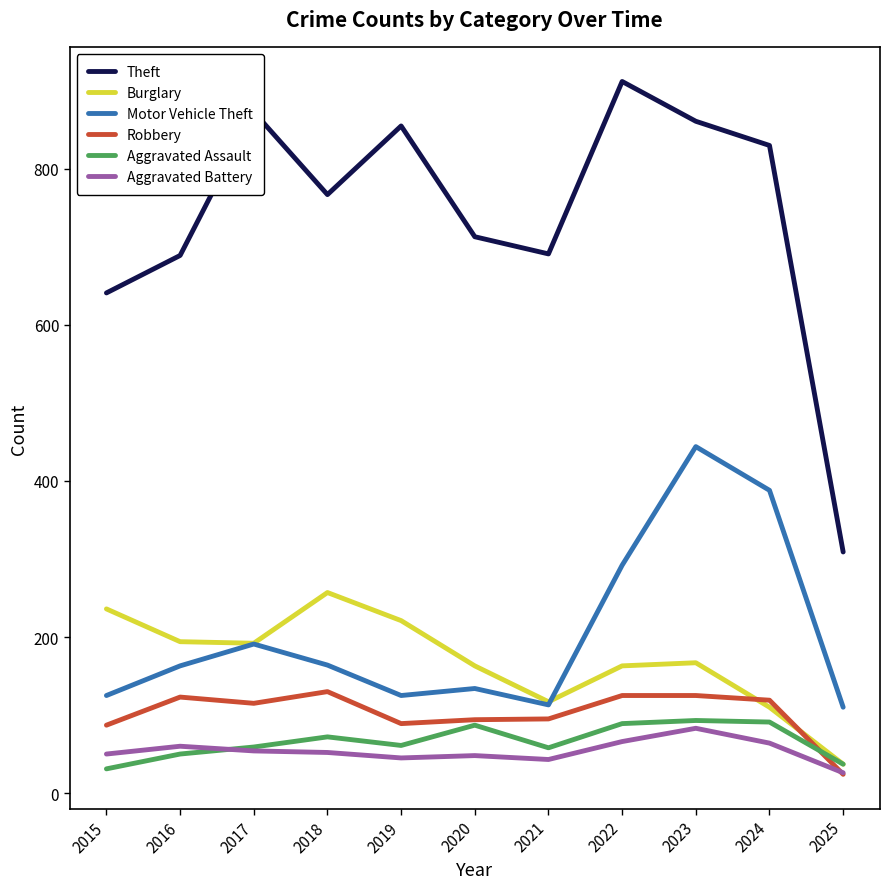

What is the total value across all series at 2019?

1396